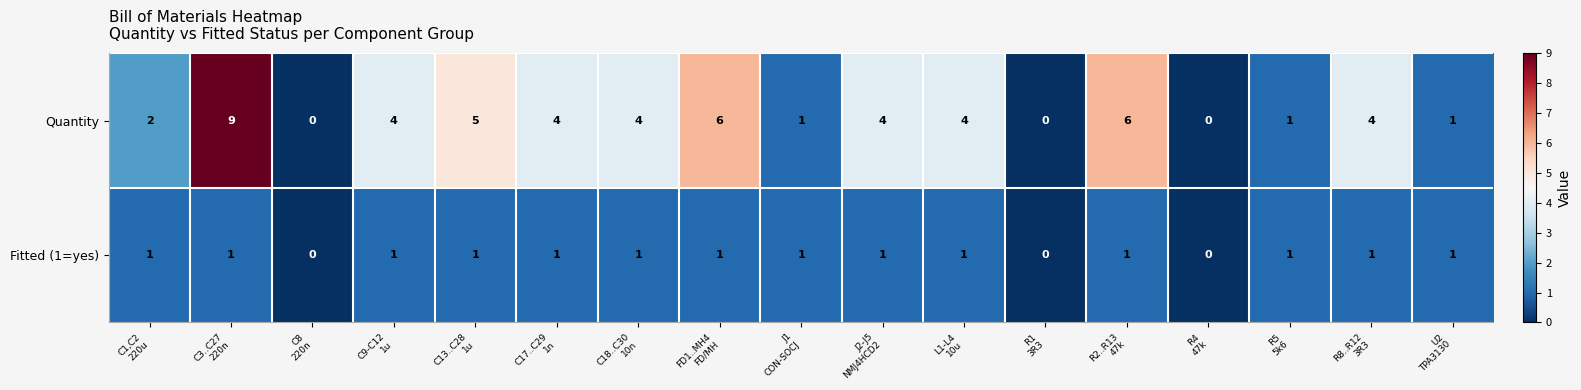

How many distinct data groups are displayed?

2